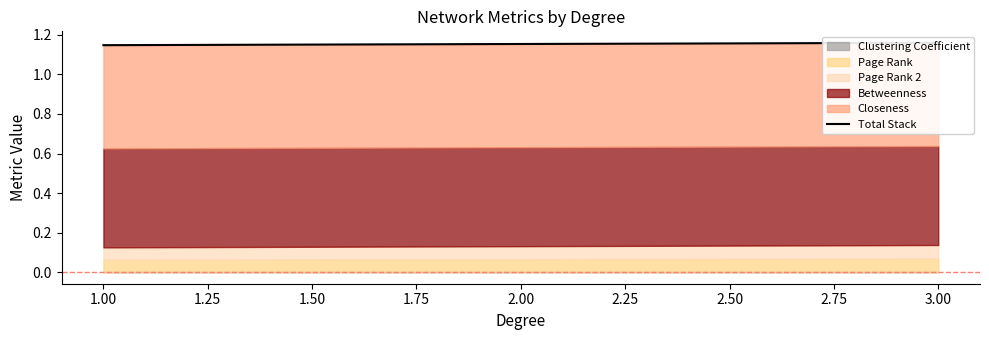

What is the value of the 5th point from the left?

1.1